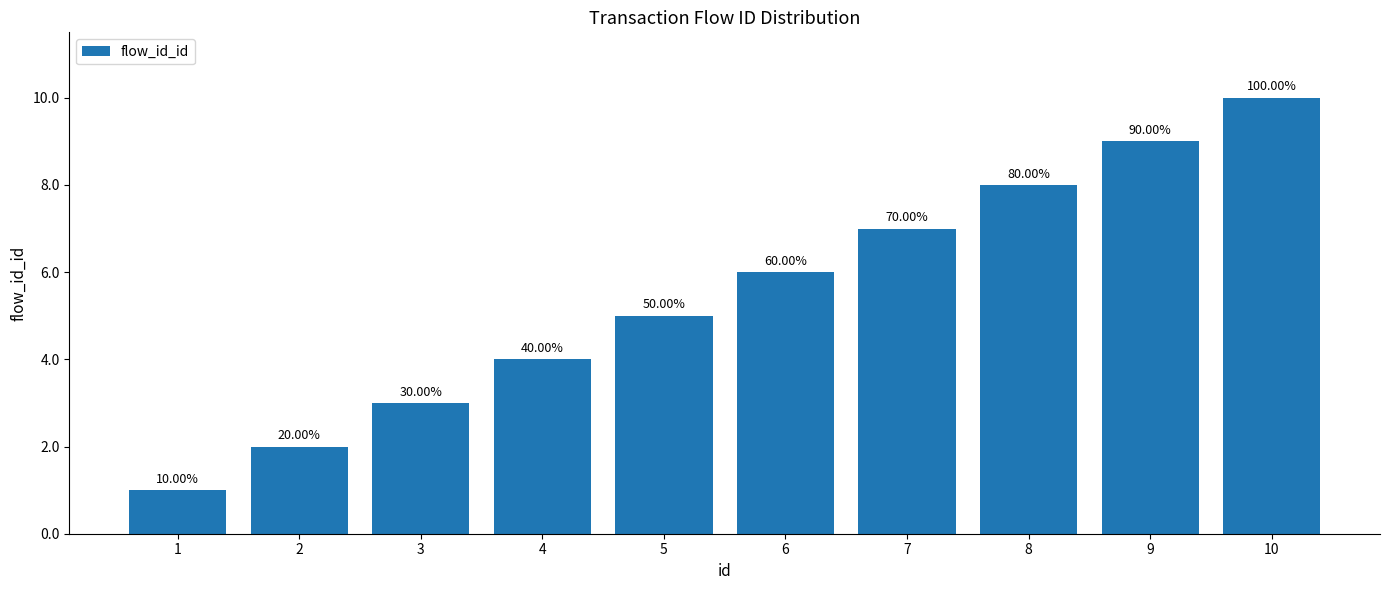

The chart shows a value of 4 at 8. True or false?

False